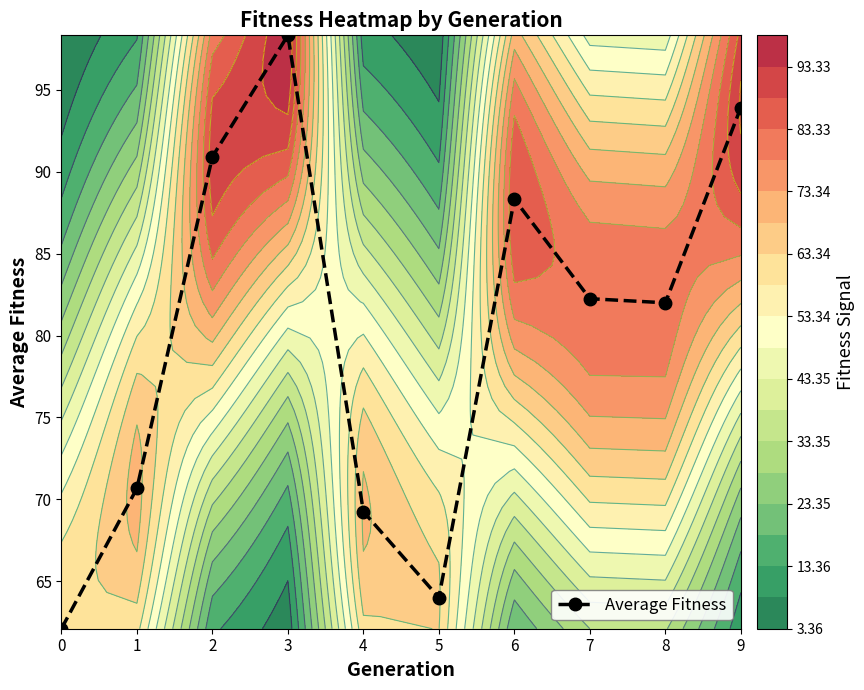

The value at 0 is 33.2. True or false?

False